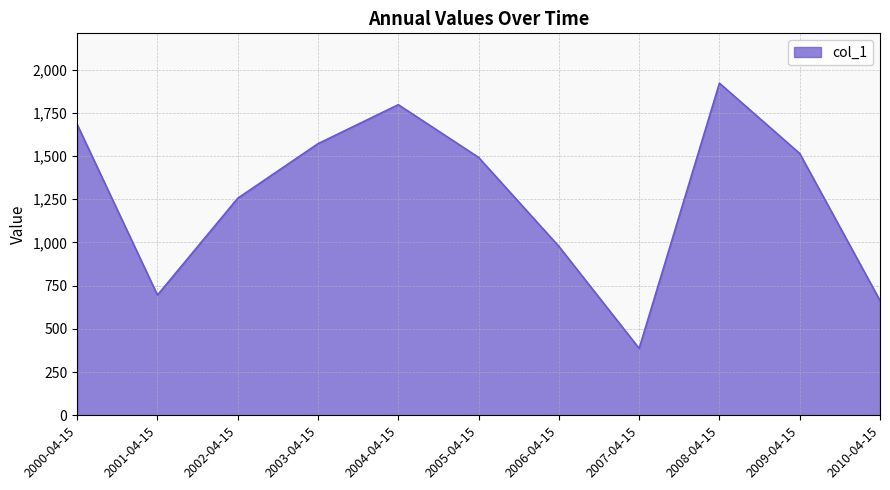

Which category has the lowest value across all series?

2007-04-15